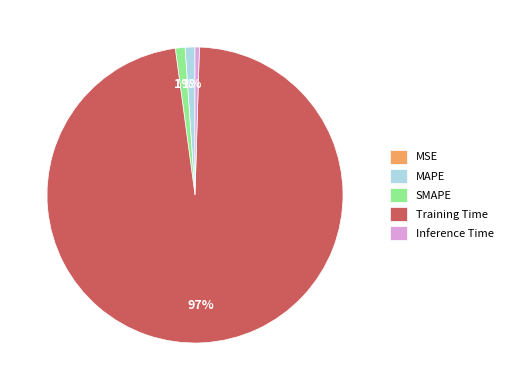

To the nearest percent, what is the average slice percentage?

20%